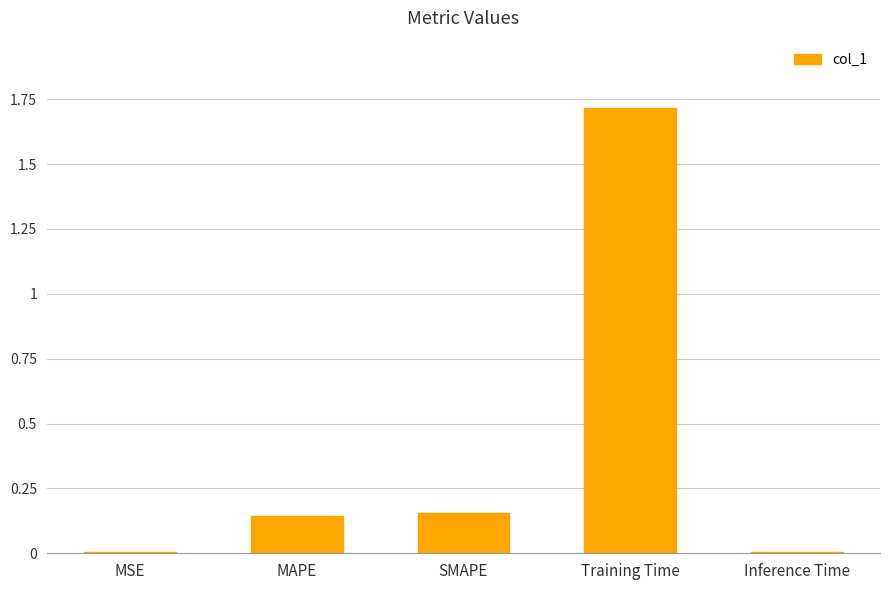

True or false: the data shows 1.7 at Training Time.

True